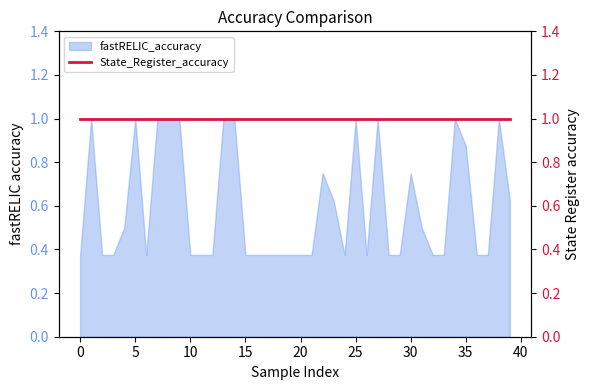

Reading right to left, what are all the values shown in this chart?

0.6	1.0	0.4	0.4	0.9	1.0	0.4	0.4	0.5	0.8	0.4	0.4	1.0	0.4	1.0	0.4	0.6	0.8	0.4	0.4	0.4	0.4	0.4	0.4	0.4	1.0	1.0	0.4	0.4	0.4	1.0	1.0	1.0	0.4	1.0	0.5	0.4	0.4	1.0	0.4